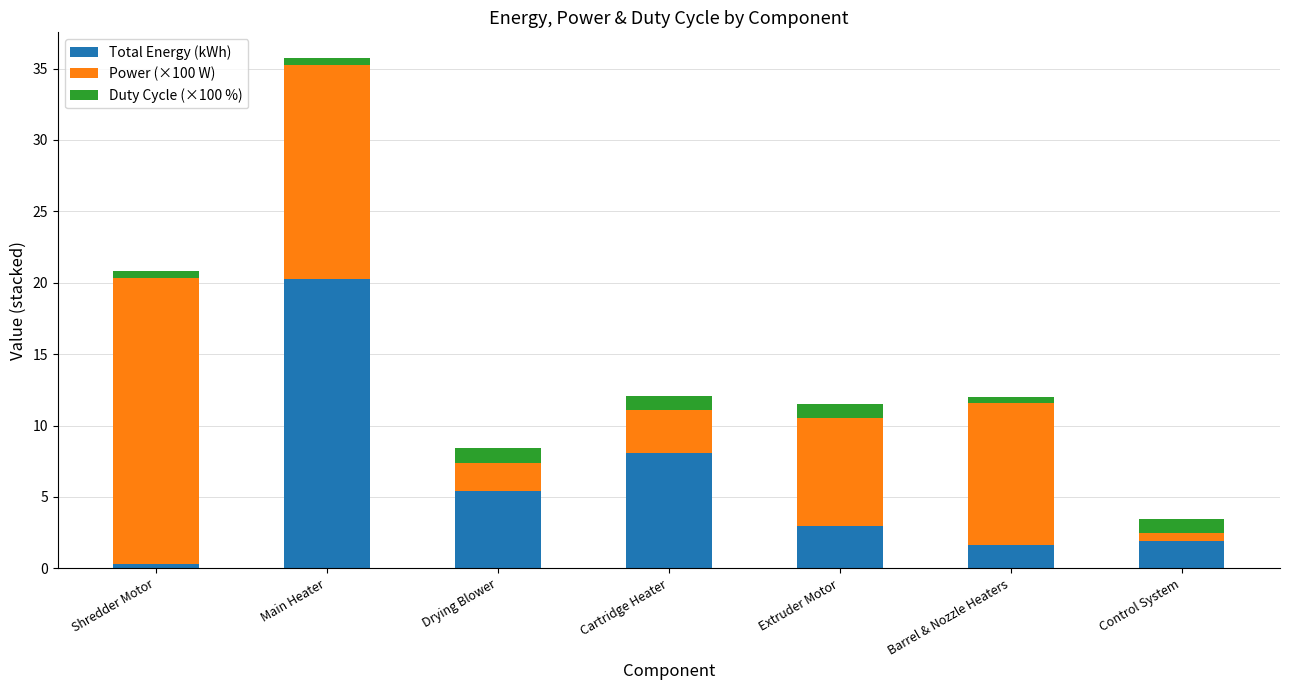

The Total Energy (kWh) series shows 8.1 at Cartridge Heater. True or false?

True